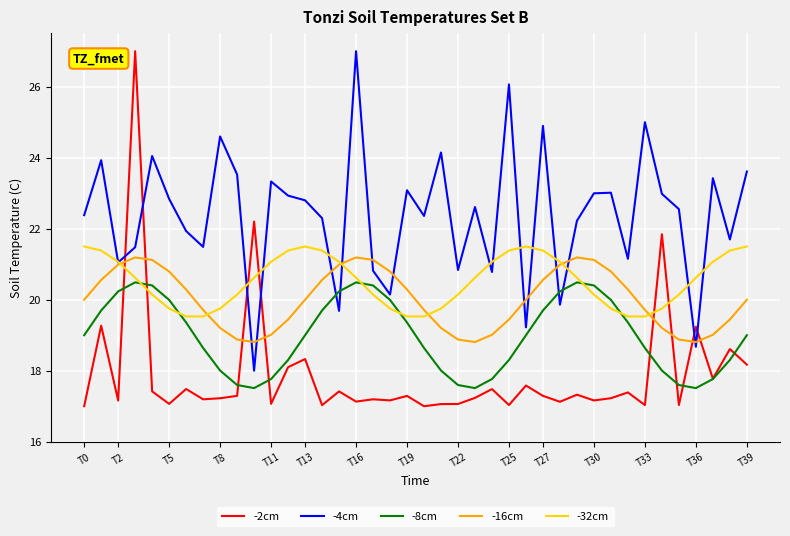

Which series has the widest spread of values?

-2cm